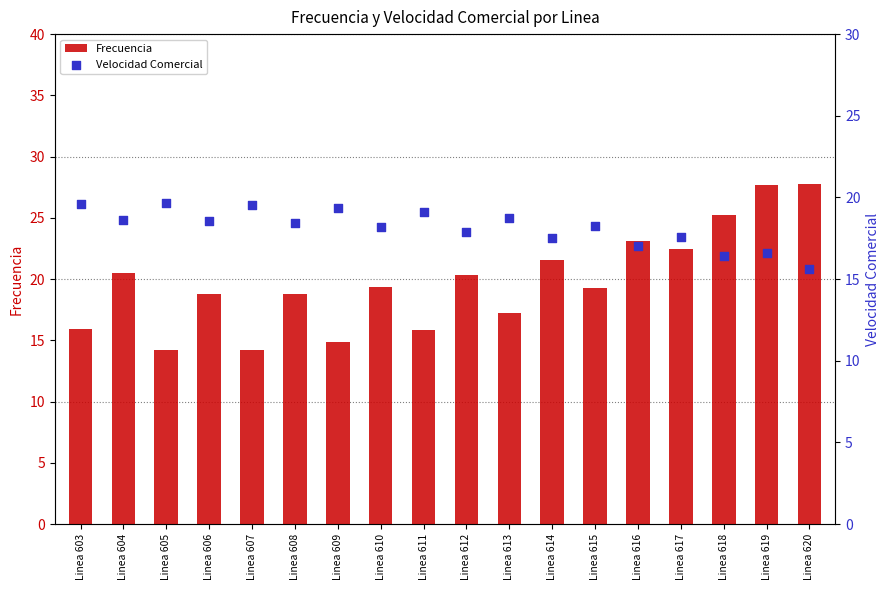

Which series contains the highest Y value?

Frecuencia